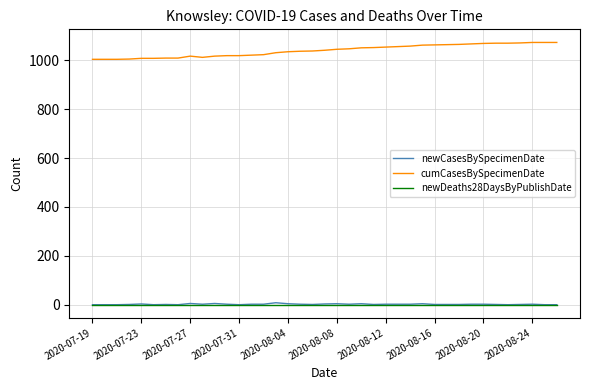

What is the highest value of the cumCasesBySpecimenDate series?

1073